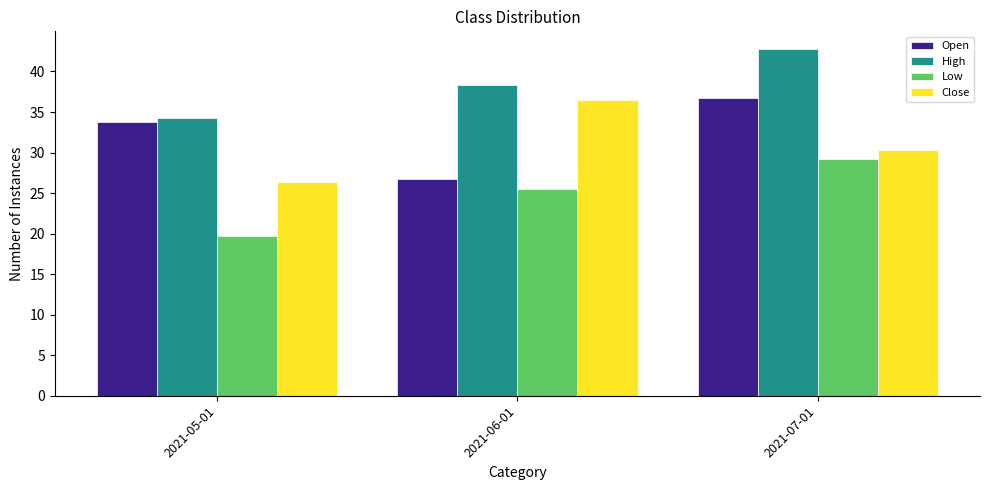

Does the chart contain stacked bars?

No